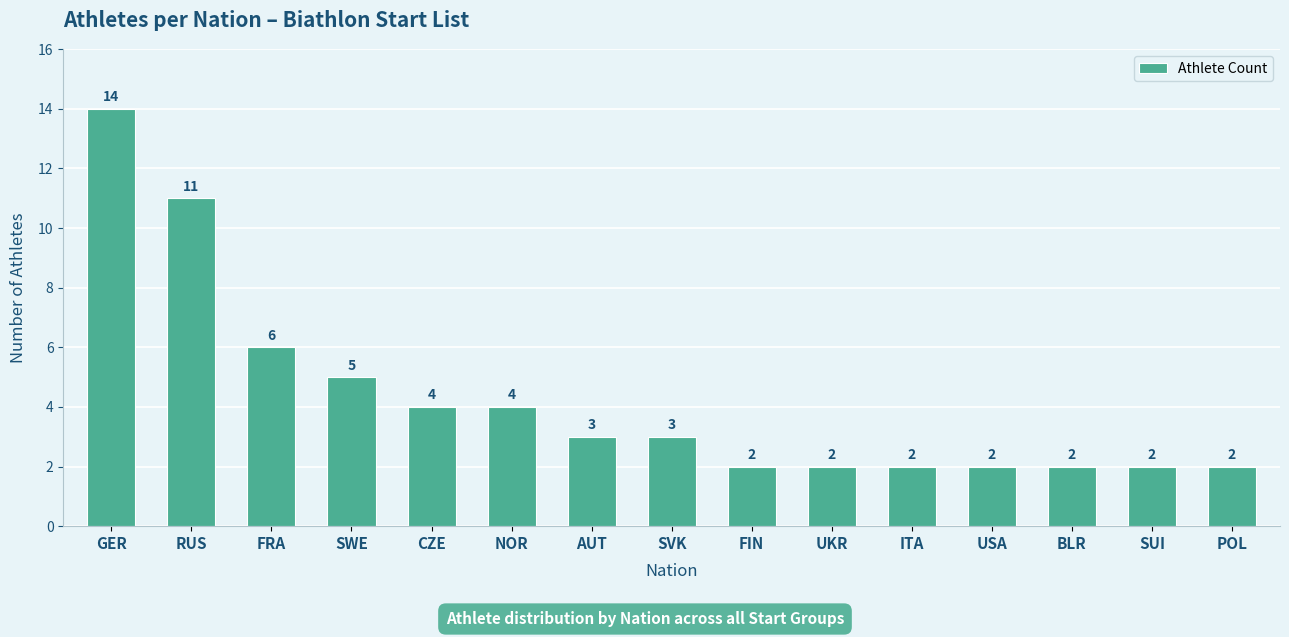

Reading left to right, transcribe all the data shown in this chart.

GER=14	RUS=11	FRA=6	SWE=5	CZE=4	NOR=4	AUT=3	SVK=3	FIN=2	UKR=2	ITA=2	USA=2	BLR=2	SUI=2	POL=2